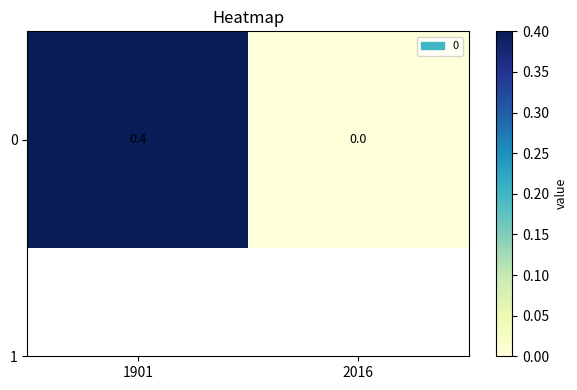

List the labels in order of value, largest first.

1901, 2016